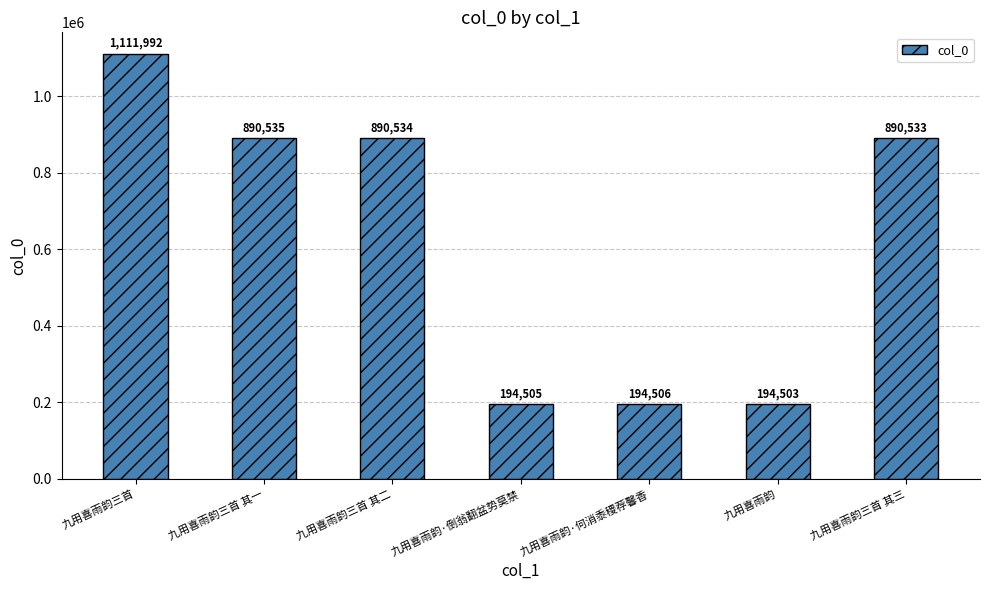

What is the value of the 1st bar from the left?

1111992